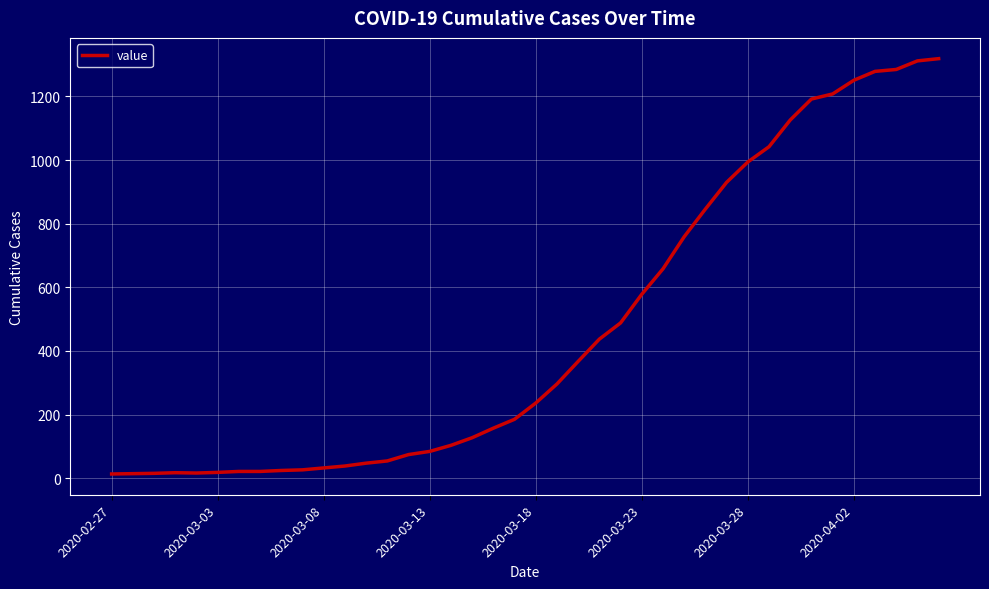

What is the maximum value shown in the chart?

1319